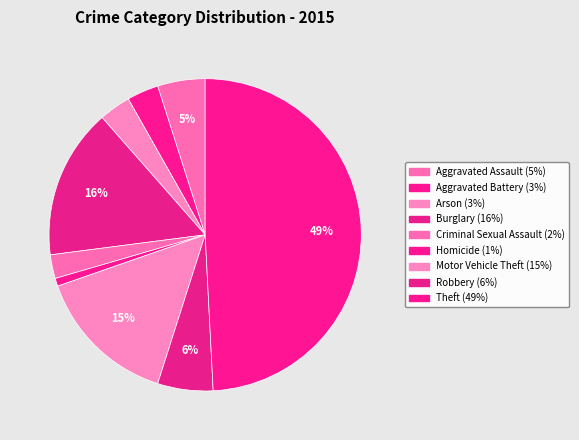

How many segments does this pie chart have?

9